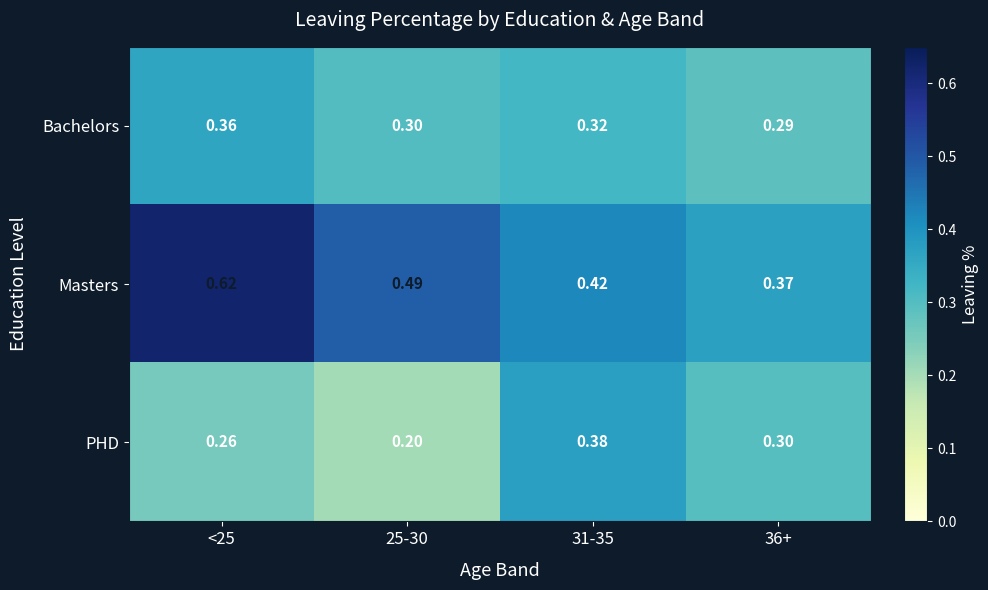

At 25-30, list the series in order from largest to smallest.

Masters, Bachelors, PHD